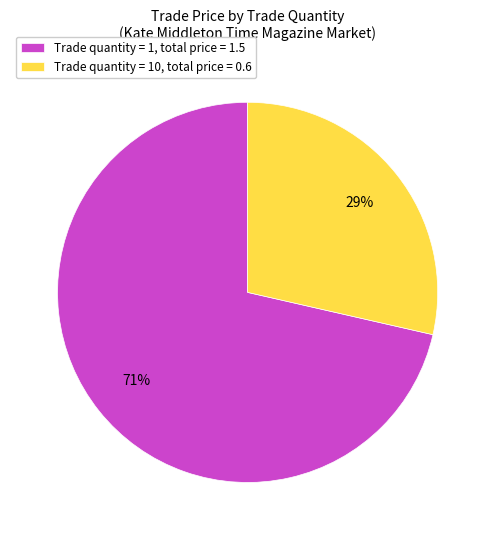

Which category accounts for the majority?

Trade quantity = 1, total price = 1.5